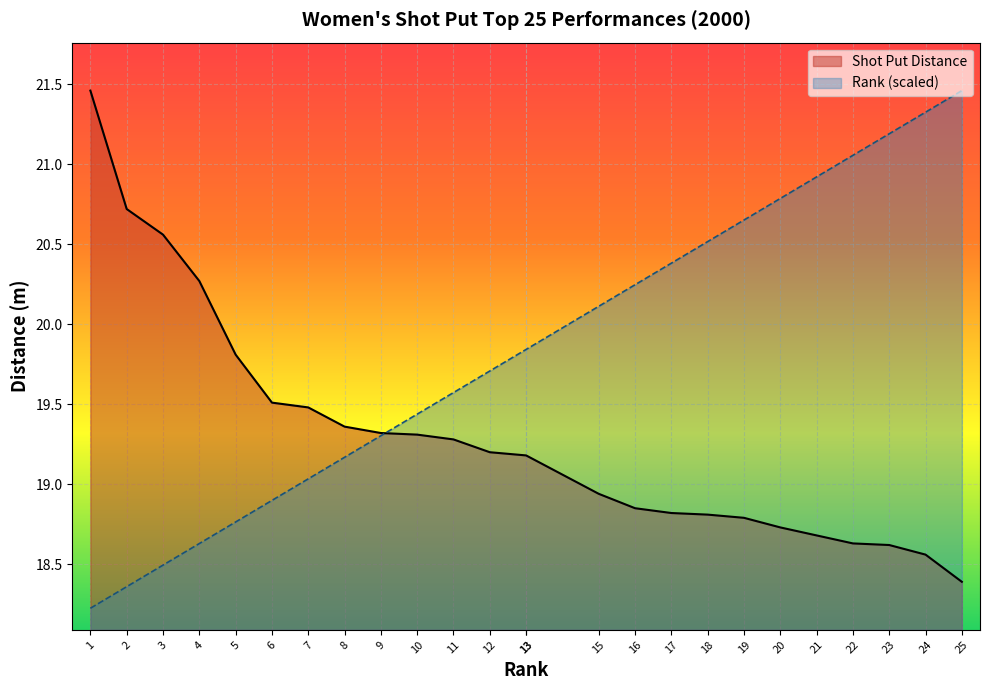

What are all the series names shown in the legend?

Shot Put Distance, Rank